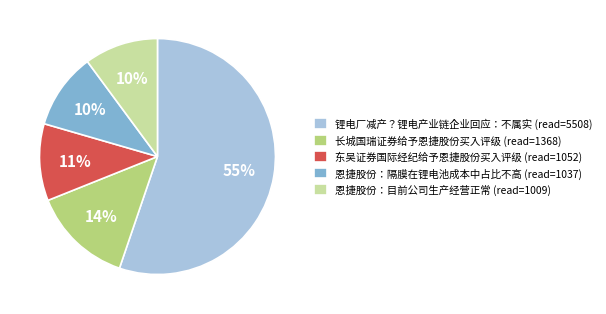

Approximately how many times larger is the value at 锂电厂减产？锂电产业链企业回应：不属实 (read=5508) compared to 恩捷股份：目前公司生产经营正常 (read=1009)?

5.5